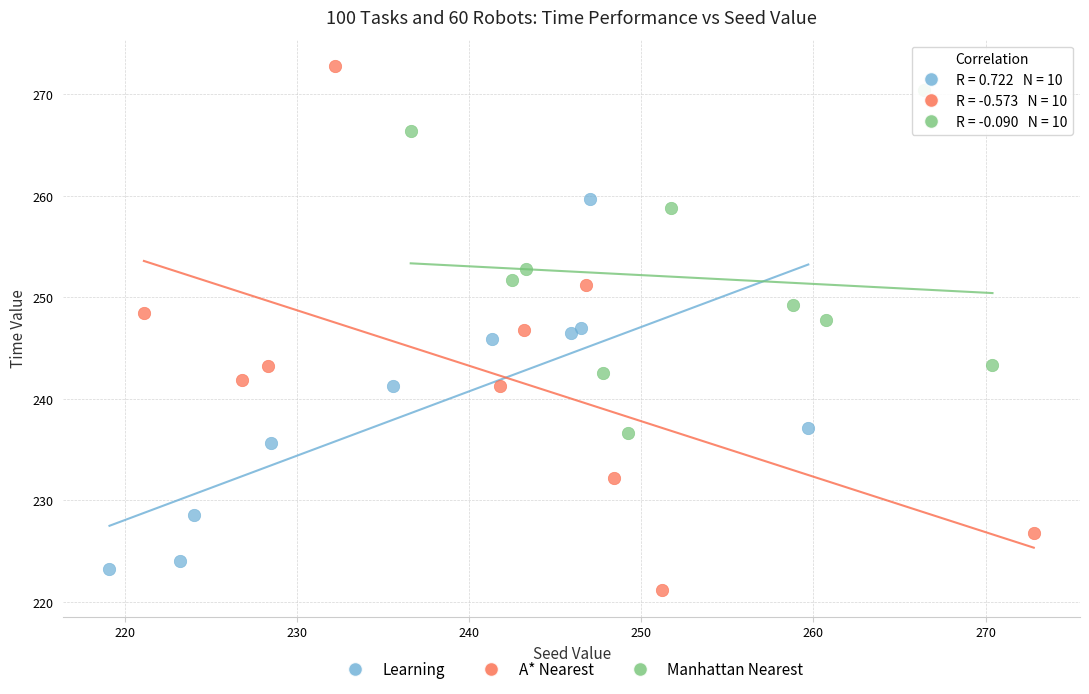

Which series contains the highest Y value?

A* Nearest